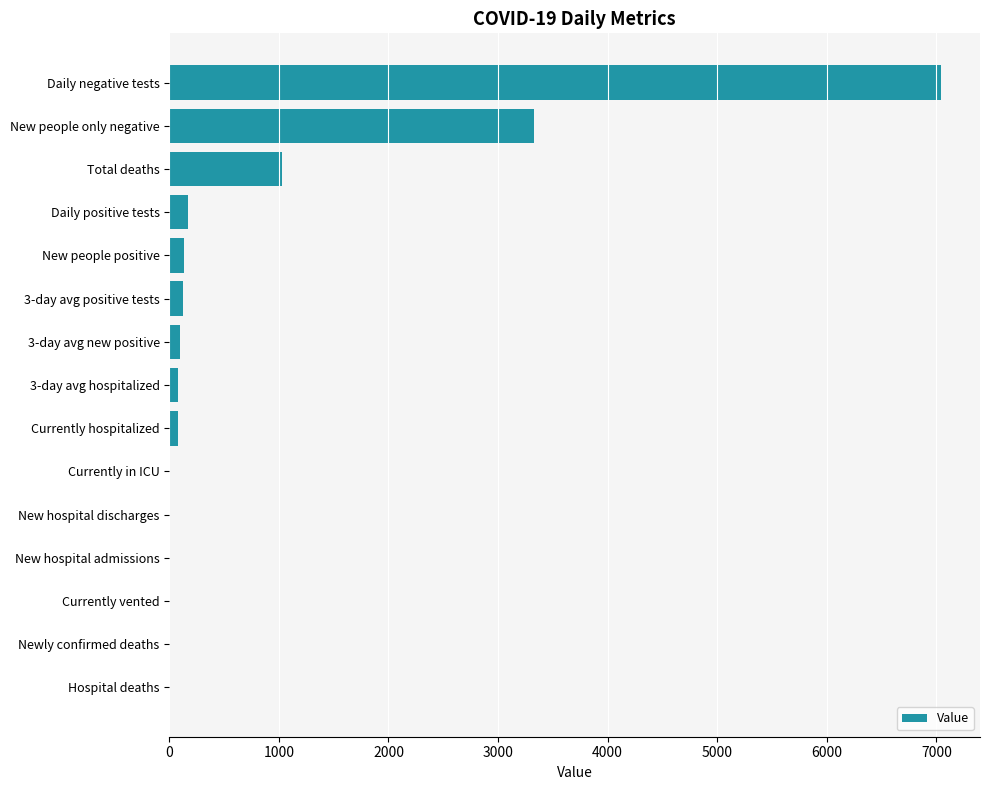

Which has a higher value, Currently in ICU or Daily positive tests?

Daily positive tests